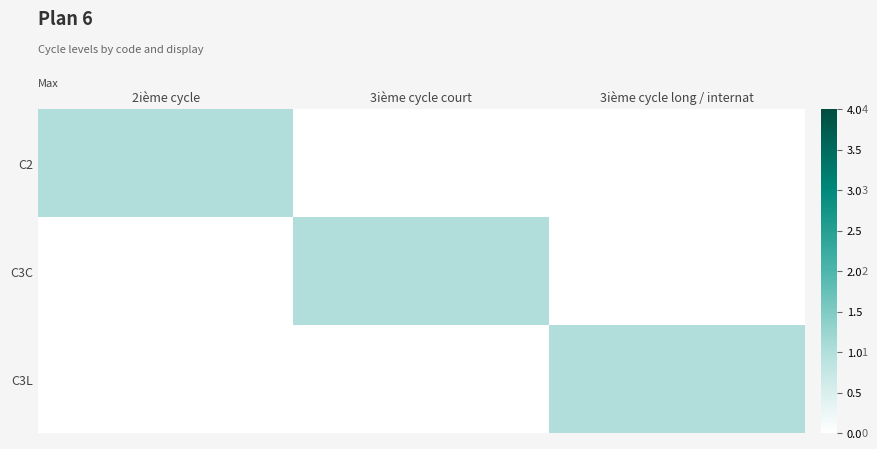

Which has a higher value, 3ième cycle long / internat or 3ième cycle court?

3ième cycle long / internat